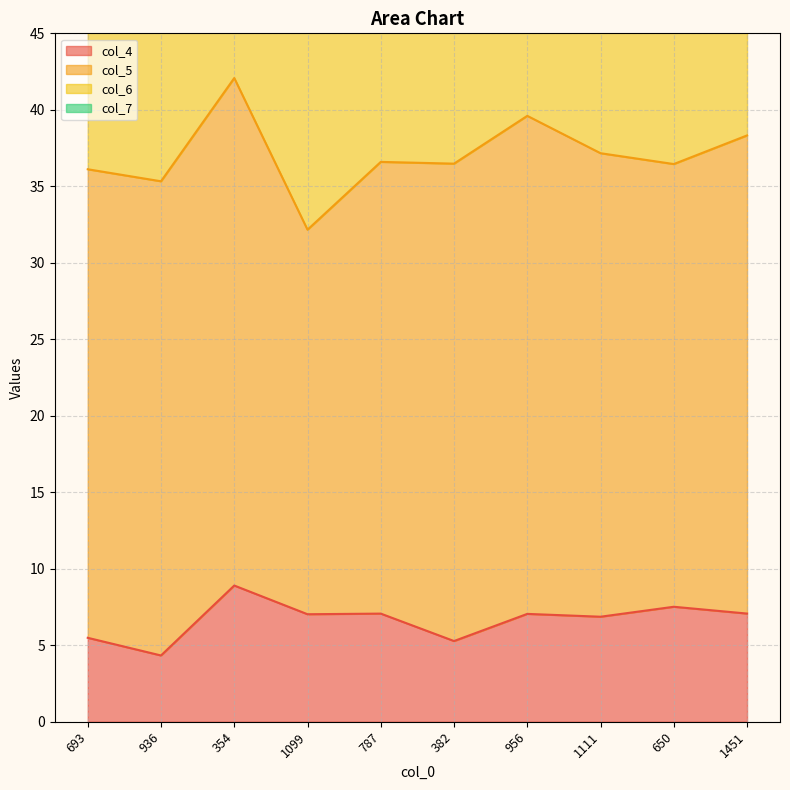

True or false: col_7 and col_4 cross at least once.

False